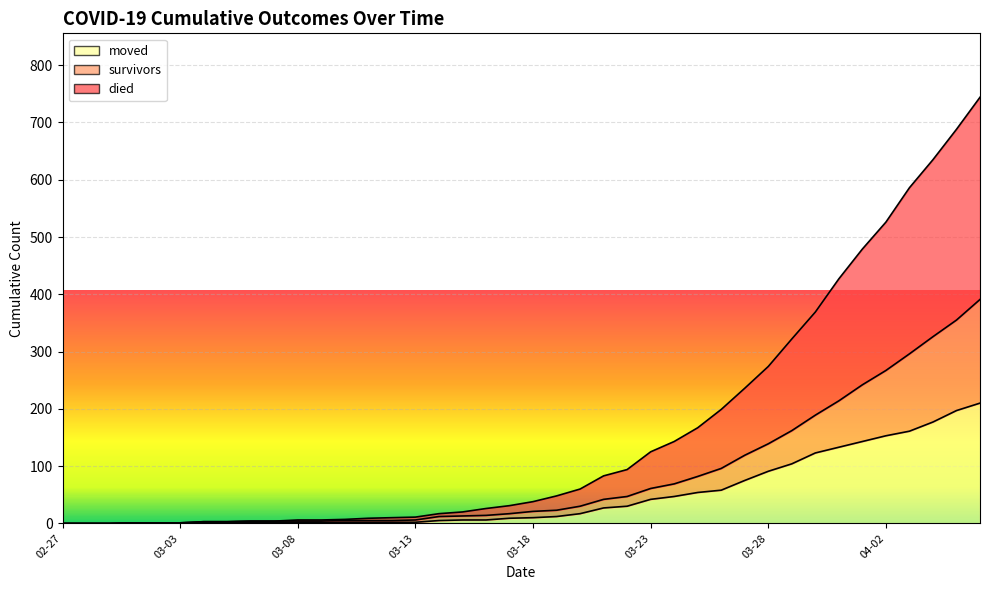

Between 2020-03-04 and 2020-03-13, which series saw the biggest shift?

died